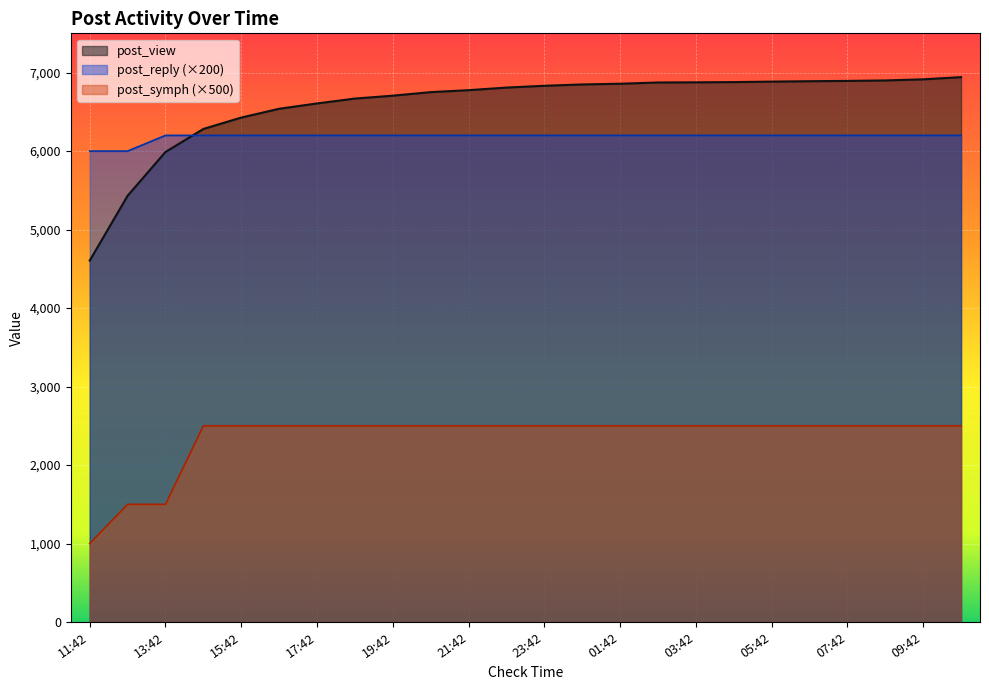

Between 19:42 and 00:42, which is larger?

00:42